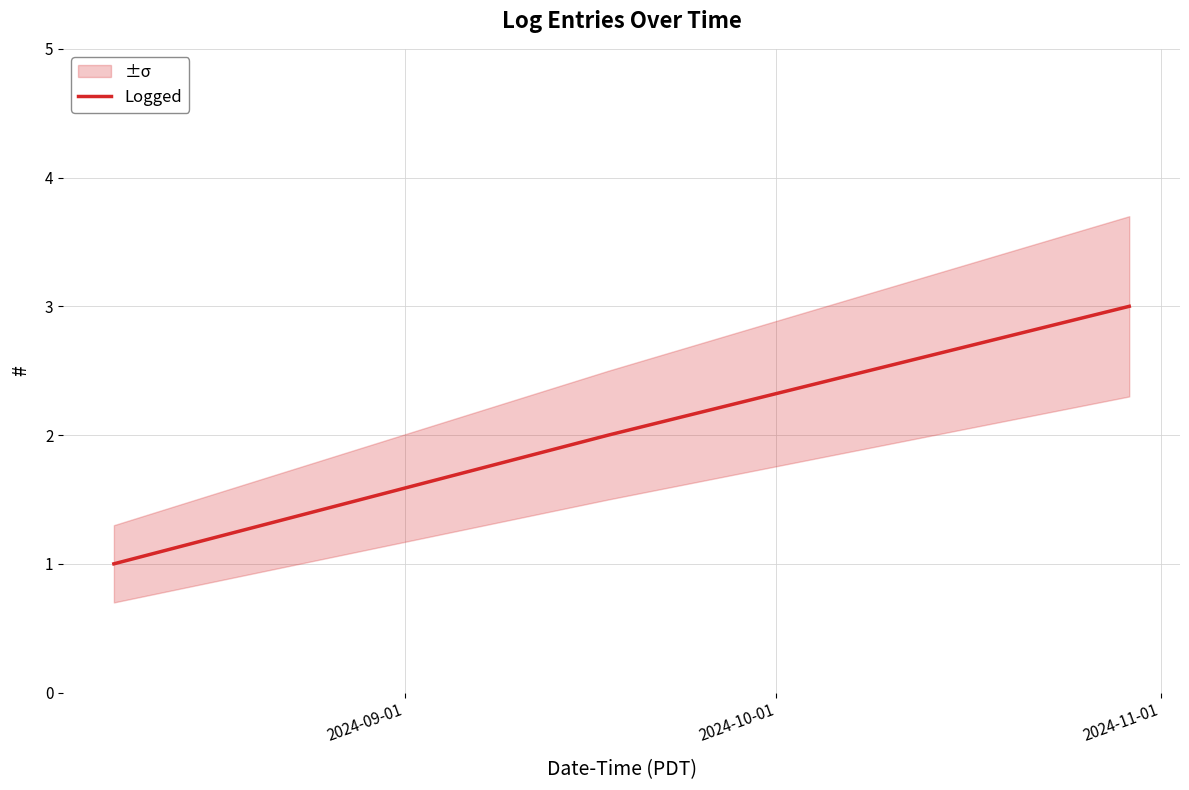

How many data points does each series have?

3